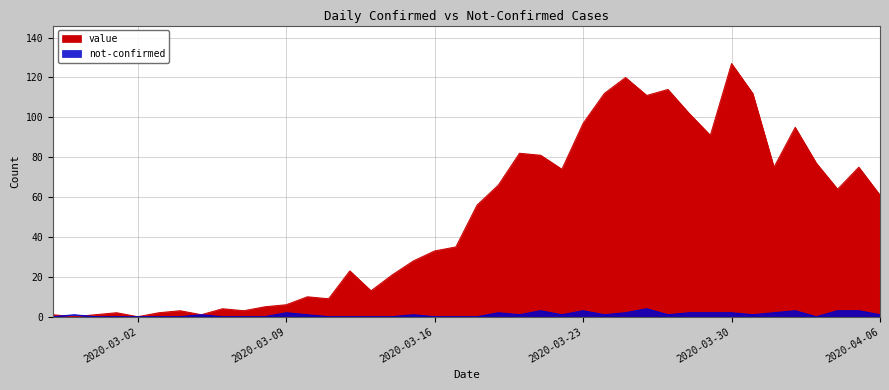

What position from the left is 2020-03-13?

16